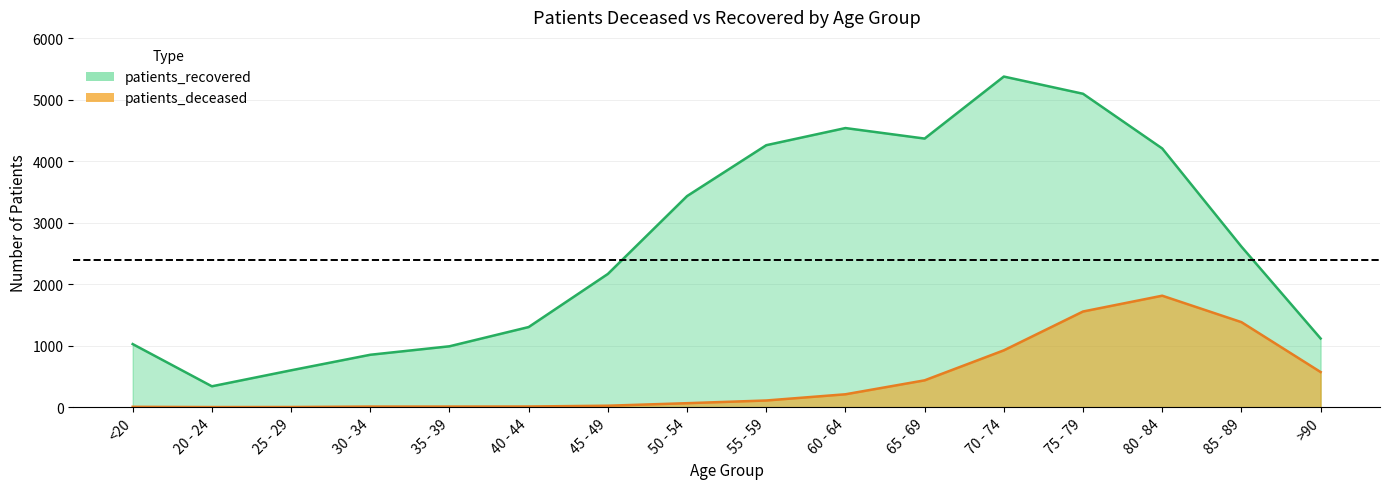

How many categories are shown in the chart?

16